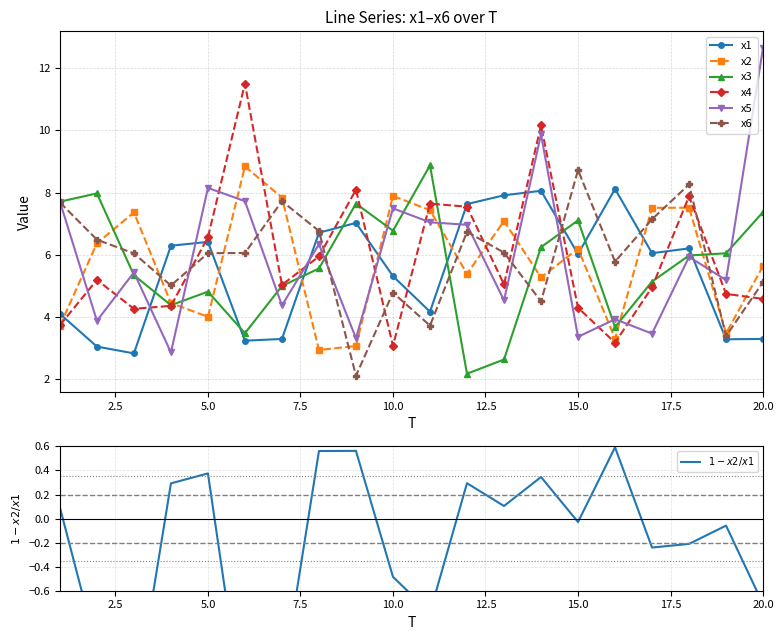

Reading left to right, list all the values displayed in this chart.

x1: 1=4.1	2=3.1	3=2.8	4=6.3	5=6.4	6=3.2	7=3.3	8=6.7	9=7.0	10=5.3	11=4.2	12=7.6	13=7.9	14=8.1	15=6.0	16=8.1	17=6.1	18=6.2	19=3.3	20=3.3
x2: 1=3.7	2=6.4	3=7.4	4=4.5	5=4.0	6=8.8	7=7.8	8=2.9	9=3.1	10=7.9	11=7.4	12=5.4	13=7.1	14=5.3	15=6.2	16=3.3	17=7.5	18=7.5	19=3.5	20=5.6
x3: 1=7.7	2=8.0	3=5.3	4=4.4	5=4.8	6=3.5	7=5.0	8=5.6	9=7.6	10=6.8	11=8.9	12=2.2	13=2.6	14=6.2	15=7.1	16=3.7	17=5.1	18=6.0	19=6.0	20=7.4
x4: 1=3.7	2=5.2	3=4.3	4=4.4	5=6.6	6=11.5	7=5.0	8=5.9	9=8.1	10=3.1	11=7.6	12=7.5	13=5.0	14=10.2	15=4.3	16=3.2	17=5.0	18=7.9	19=4.7	20=4.6
x5: 1=7.7	2=3.9	3=5.4	4=2.9	5=8.1	6=7.7	7=4.4	8=6.3	9=3.3	10=7.5	11=7.0	12=7.0	13=4.5	14=9.9	15=3.4	16=3.9	17=3.5	18=5.9	19=5.2	20=12.7
x6: 1=7.7	2=6.5	3=6.0	4=5.0	5=6.1	6=6.1	7=7.7	8=6.8	9=2.1	10=4.8	11=3.7	12=6.7	13=6.1	14=4.5	15=8.7	16=5.8	17=7.1	18=8.3	19=3.4	20=5.1